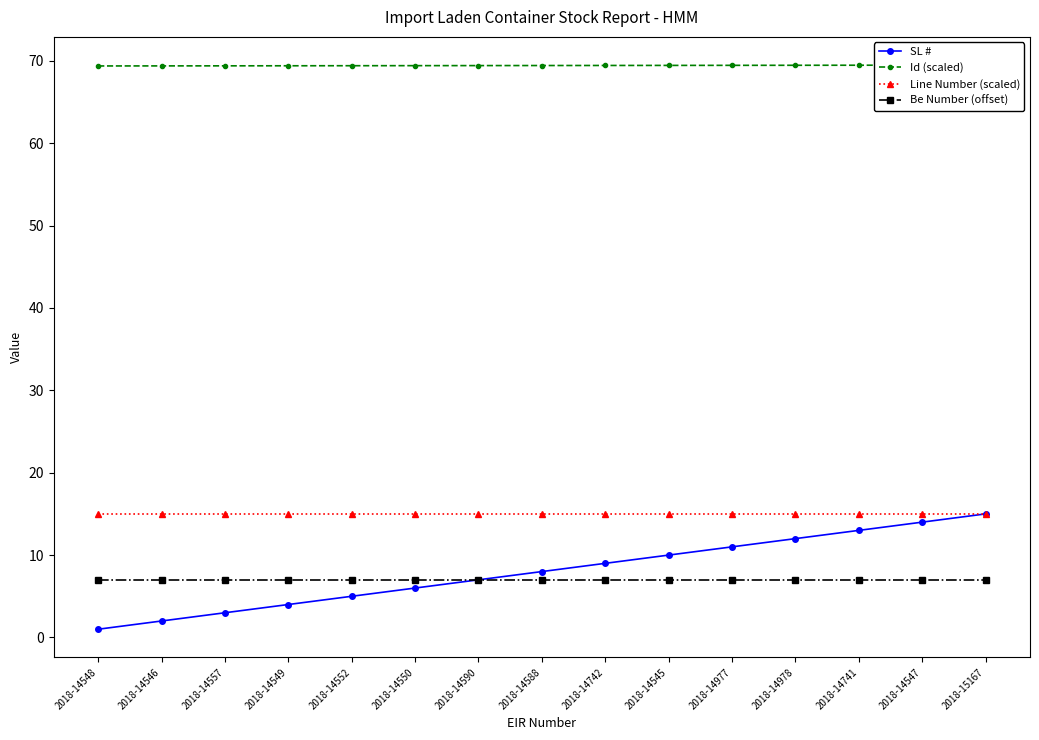

What is the smallest value displayed?

1.0